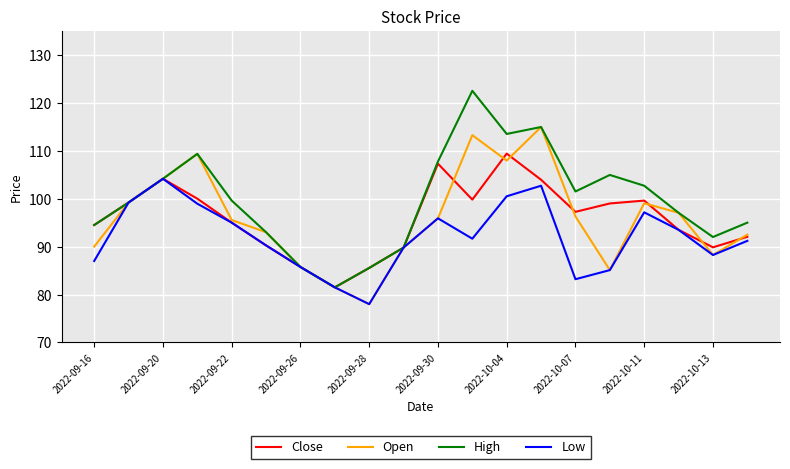

How many lines are shown in the chart?

4